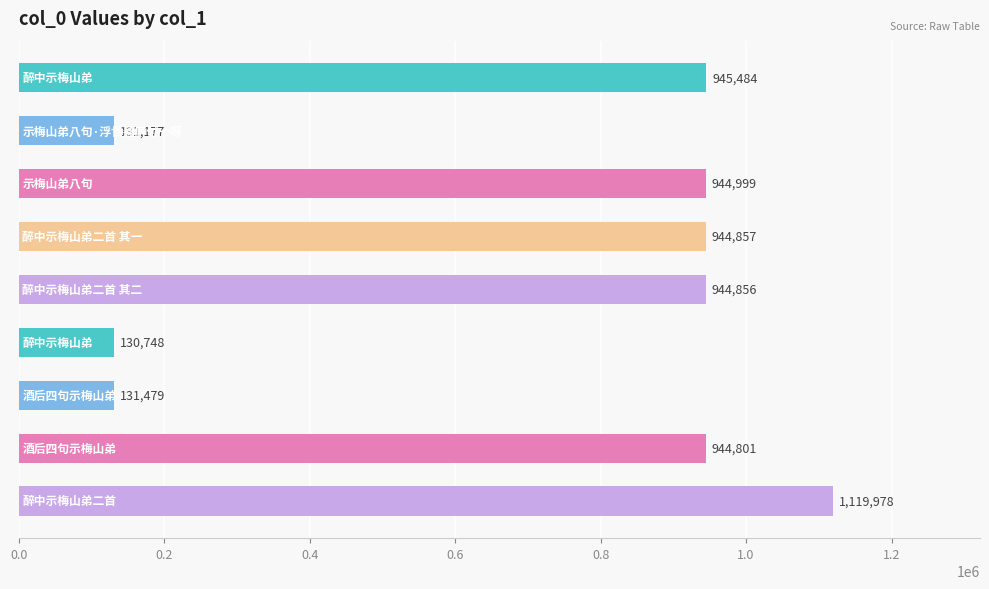

How many distinct data groups are displayed?

1